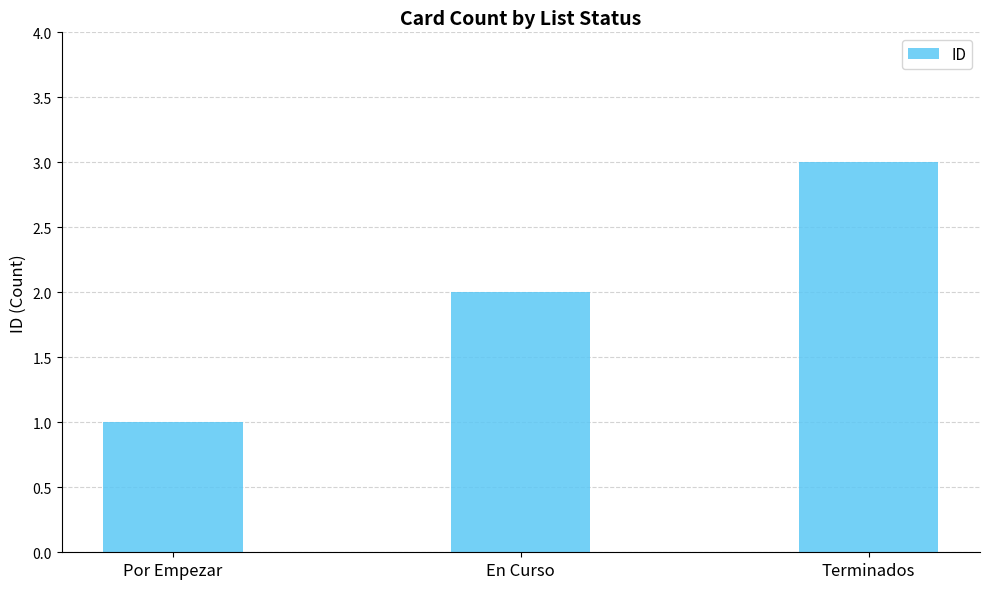

Reading right to left, transcribe all the data shown in this chart.

3	2	1